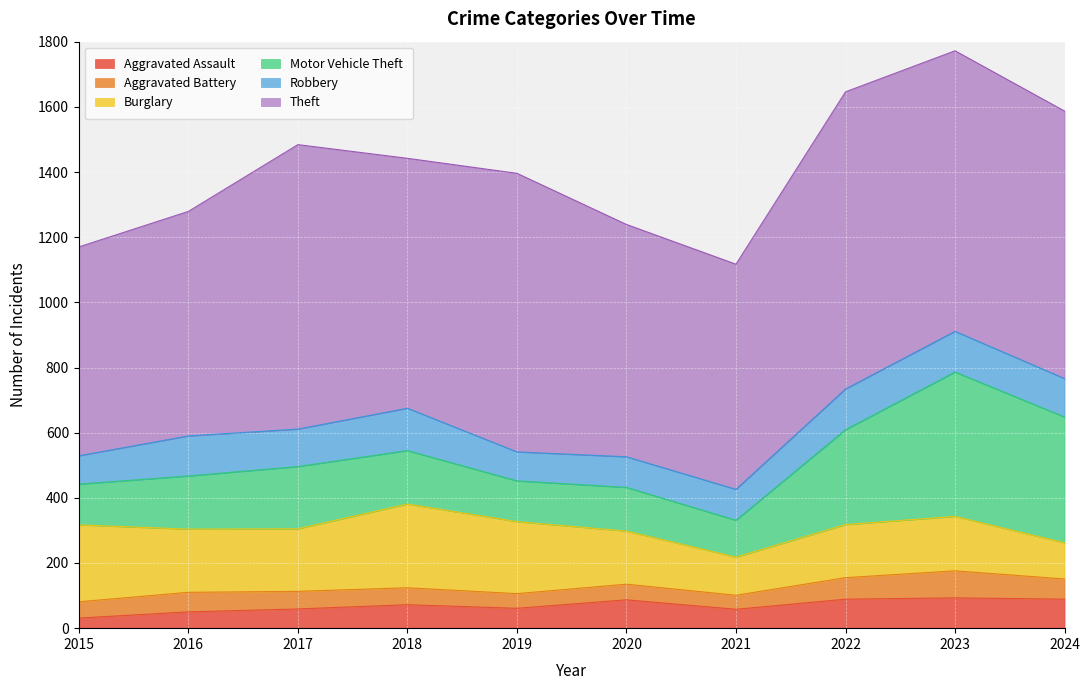

How many interior local peaks does the Aggravated Assault series have?

3